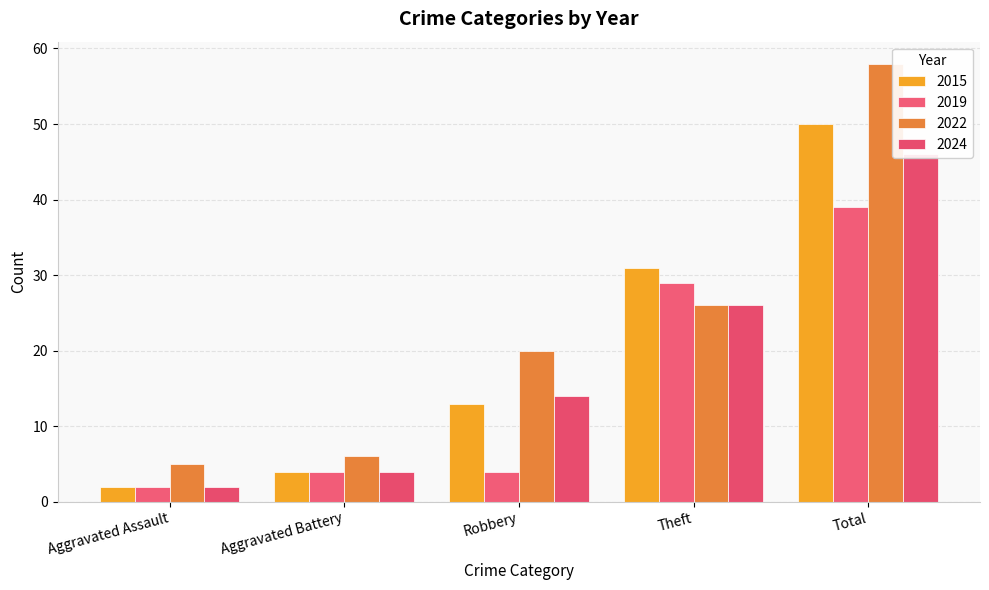

What is the difference between the highest and lowest values at Aggravated Assault?

3